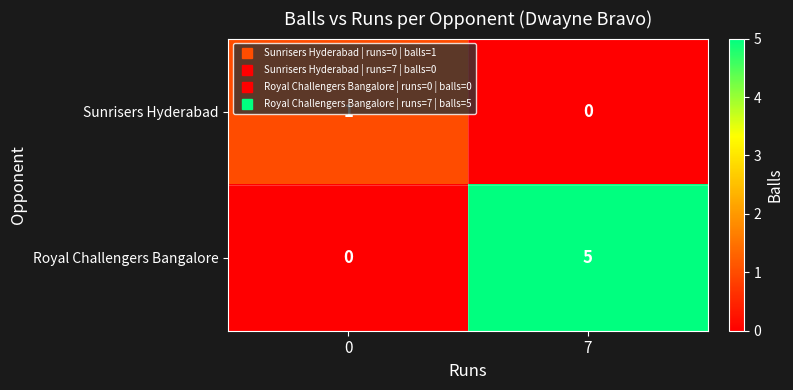

At how many categories does at least one series exceed 3?

1